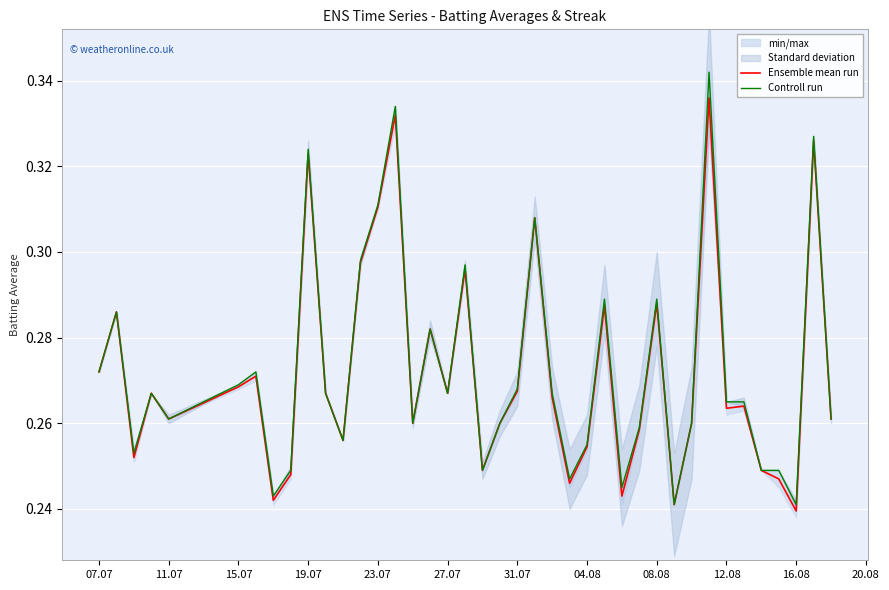

What is the value of the Controll run point at the 18th from the left?

0.3